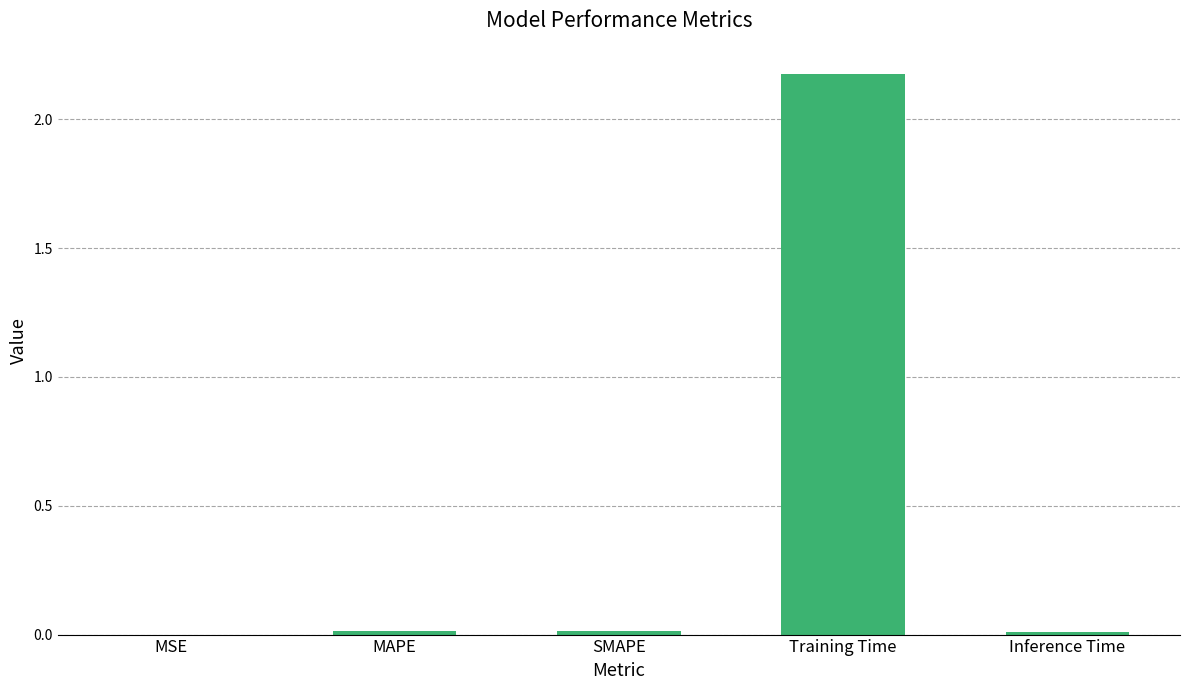

Is it true that the value at Inference Time is 0.0?

True